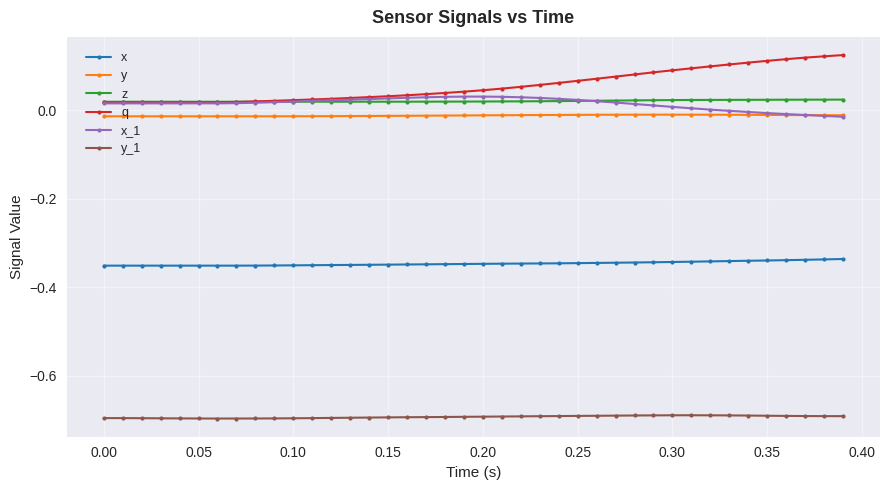

True or false: y_1 has more than 0 points higher than both neighbors.

True